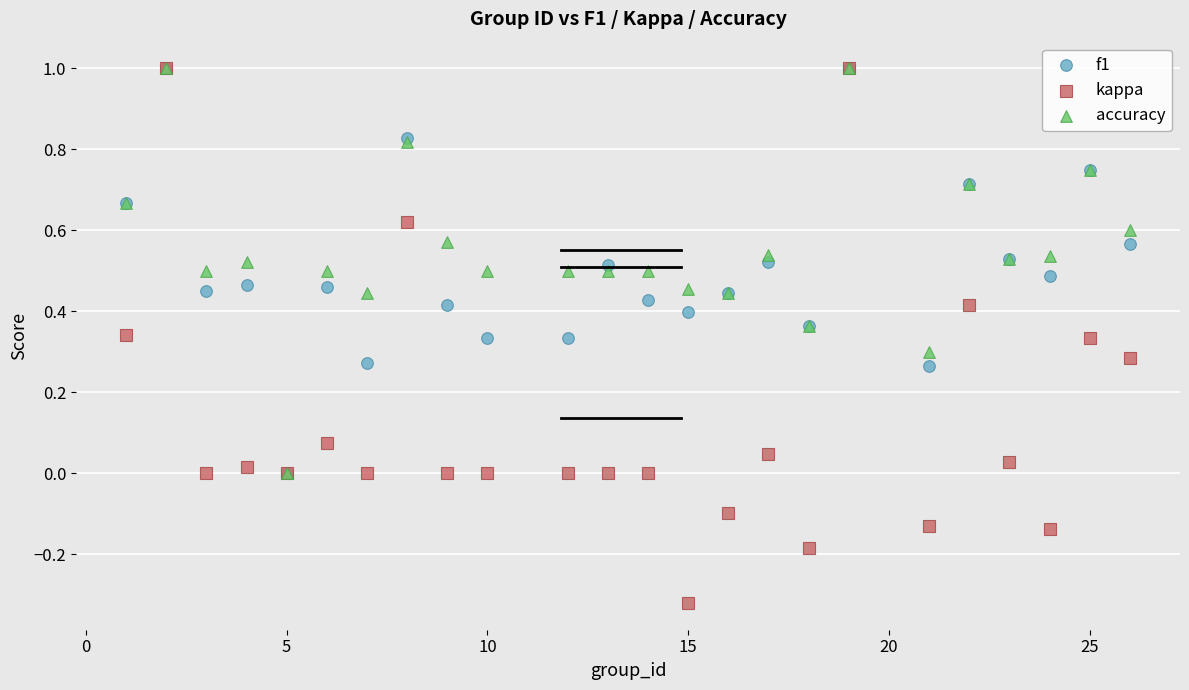

What are all the series names shown in the legend?

f1, kappa, accuracy